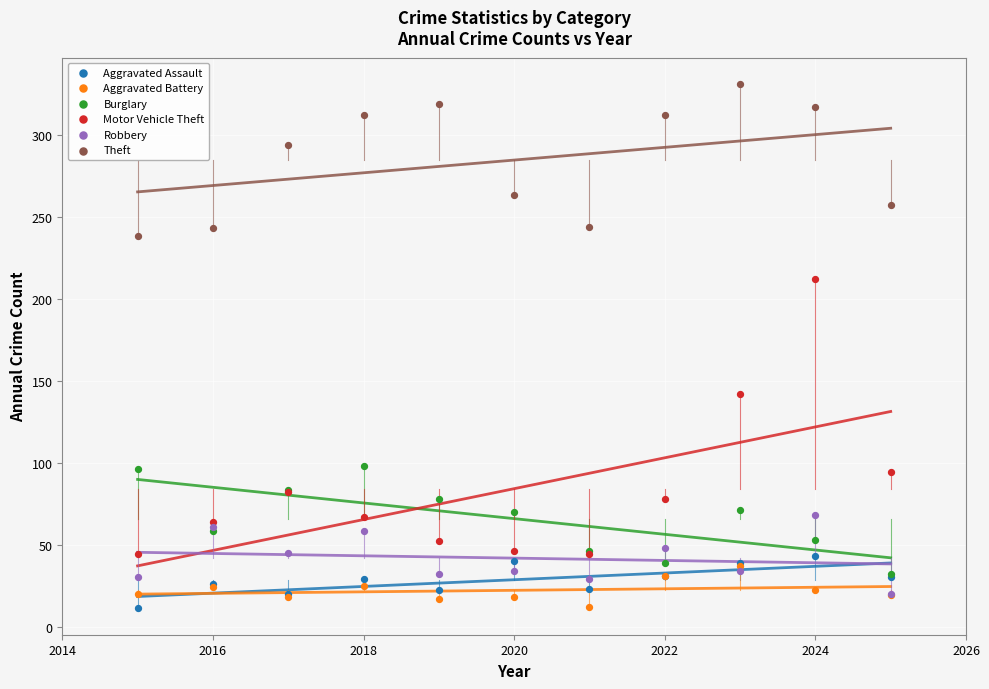

In the Theft series, what Y value is closest to 284?

294